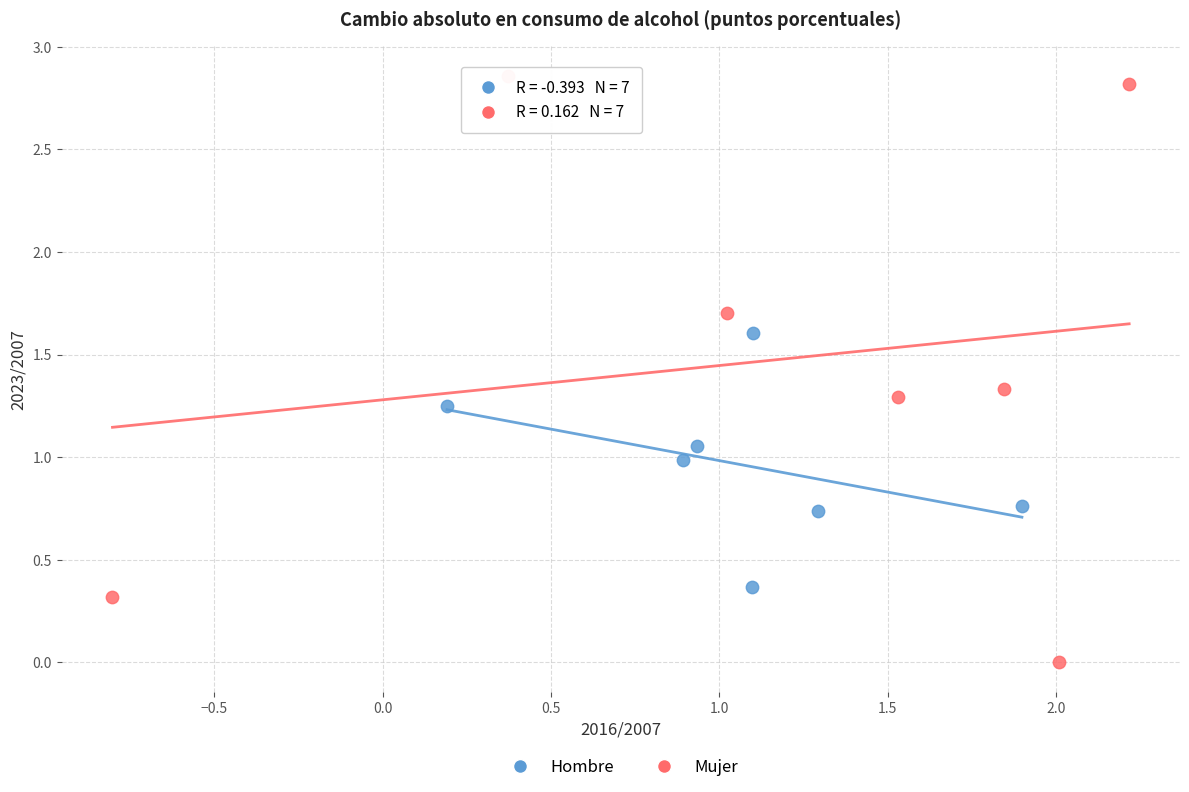

Which series contains the lowest Y value?

Mujer